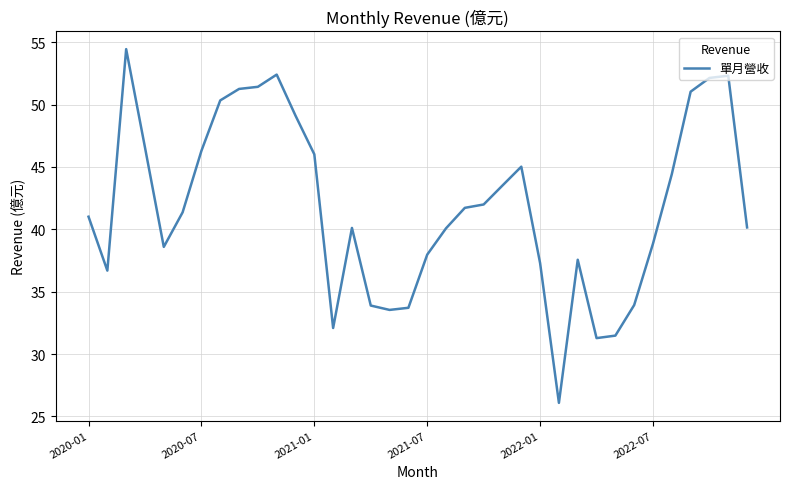

What is the maximum value shown in the chart?

54.4